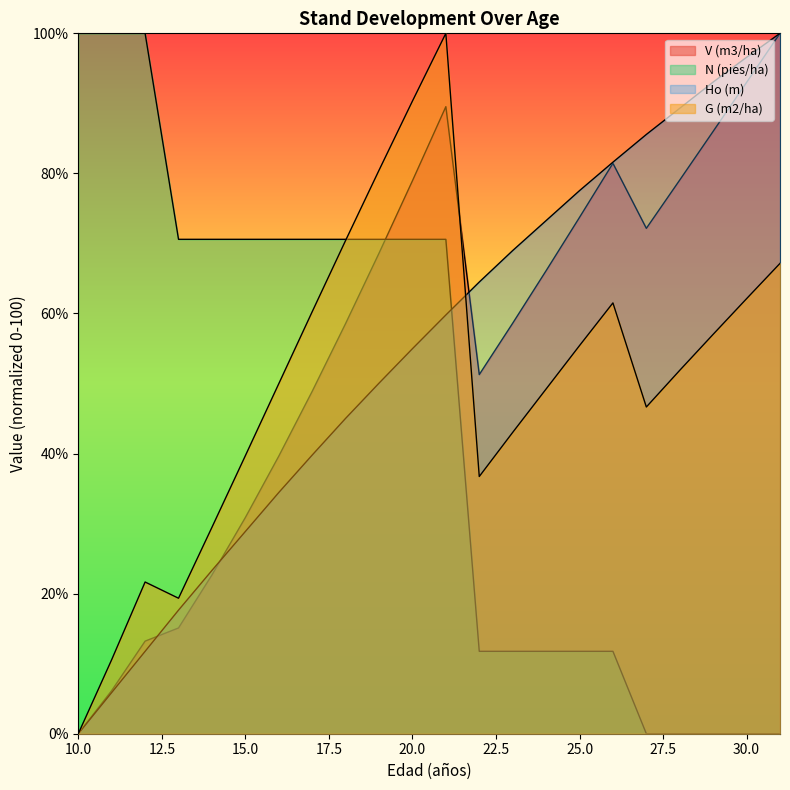

The G (m2/ha) series shows 36.1 at 26. True or false?

False